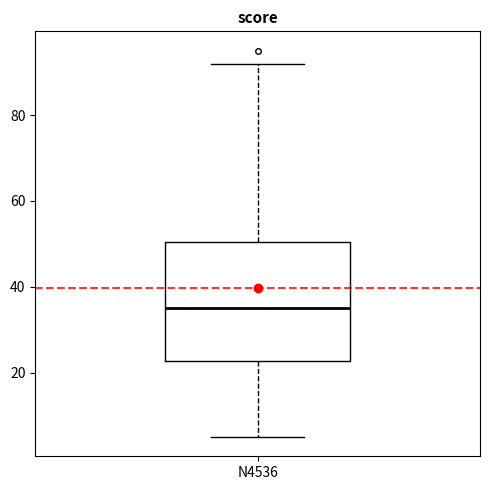

Read this box plot against the y-axis: the position of the median line, the range covered by the box, and the ends of both whiskers. The values are not printed on the chart, so give them approximately, as read against the axis.

median 36, box 22 to 50, whiskers 6 to 92